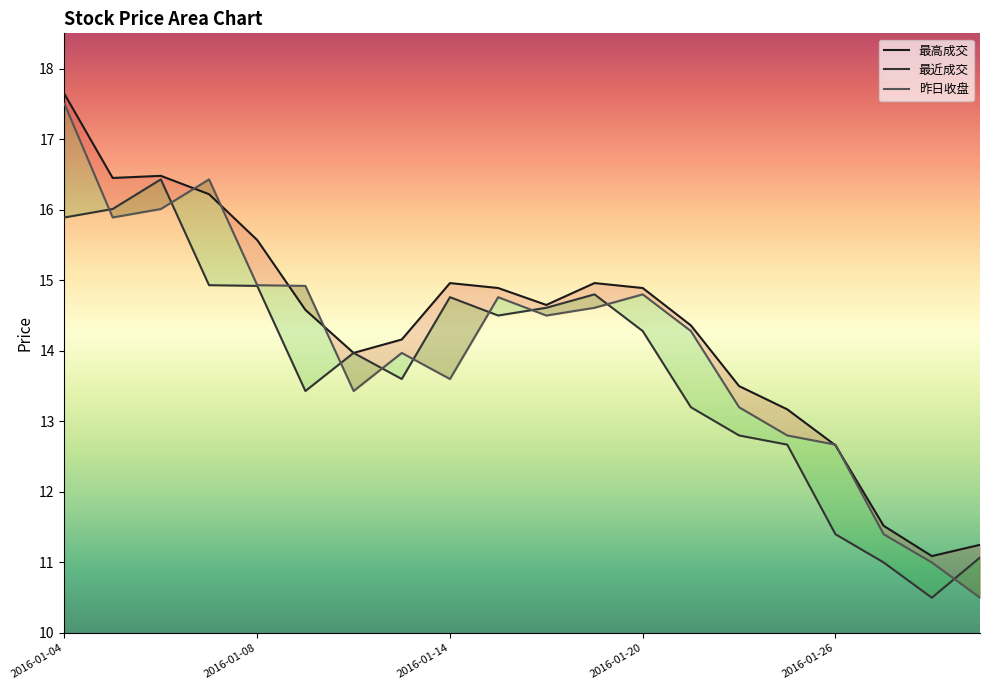

In 昨日收盘, how many points are higher than both neighbors (excluding endpoints)?

4